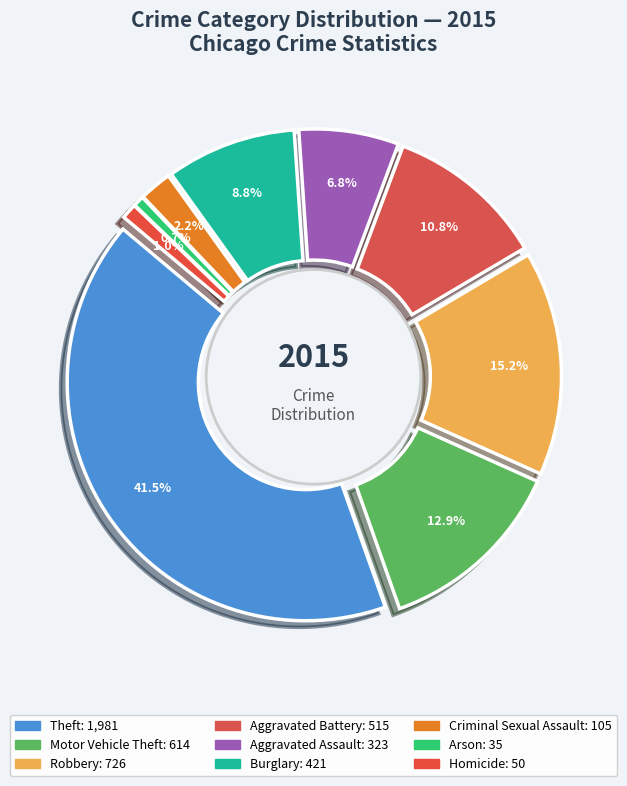

How much of the chart is everything except Theft?

58.5%